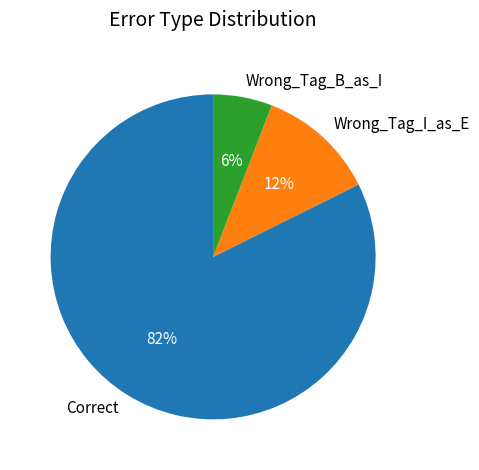

What is the majority slice?

Correct